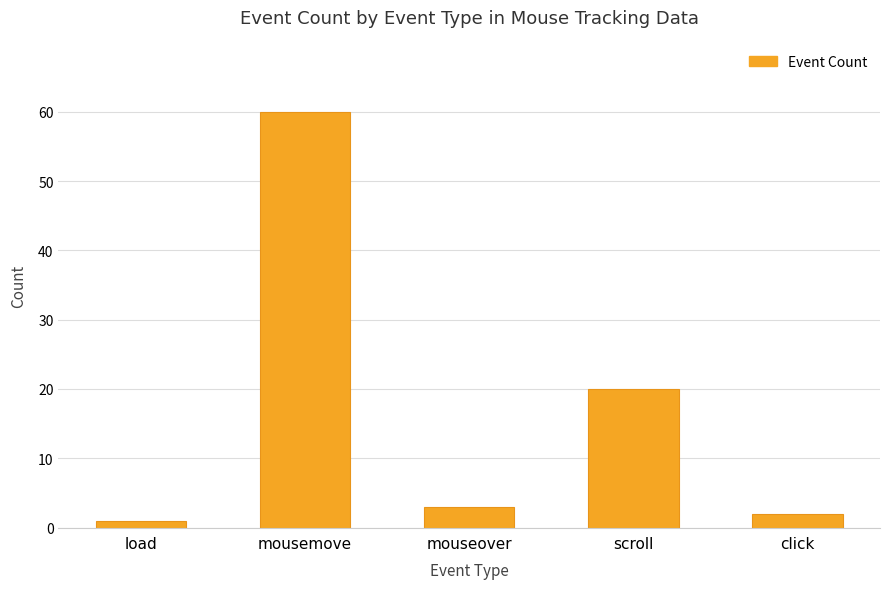

The chart shows a value of 3 at mouseover. True or false?

True